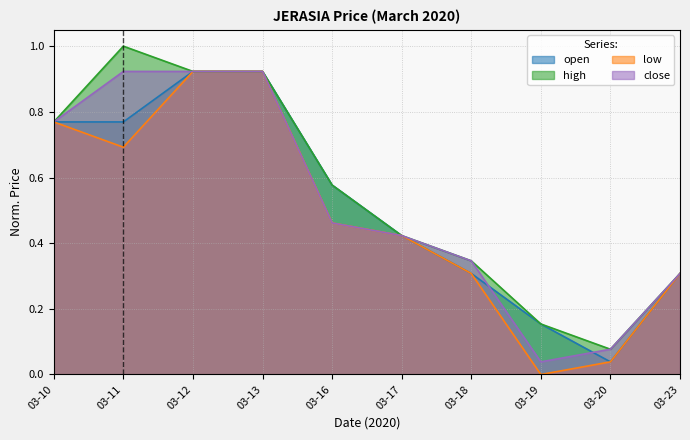

What are all the series names shown in the legend?

open, high, low, close